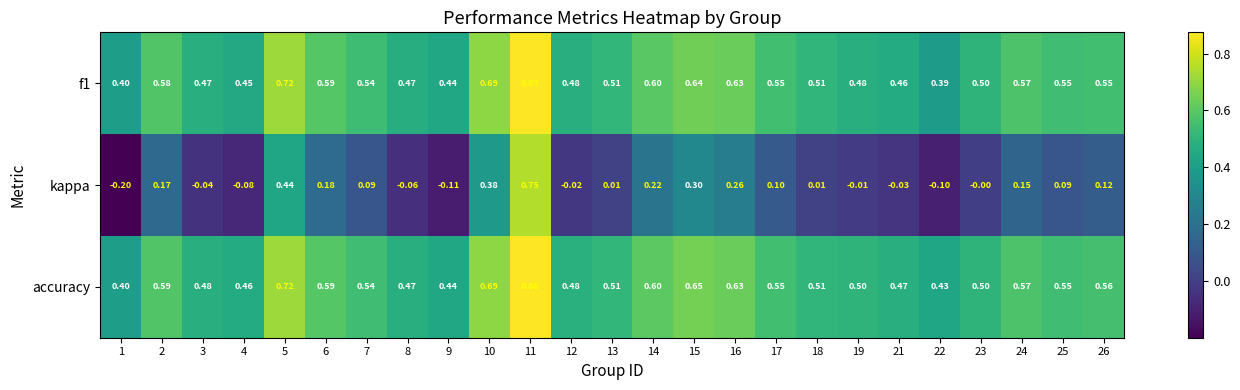

Which series has the largest range (max minus min)?

kappa